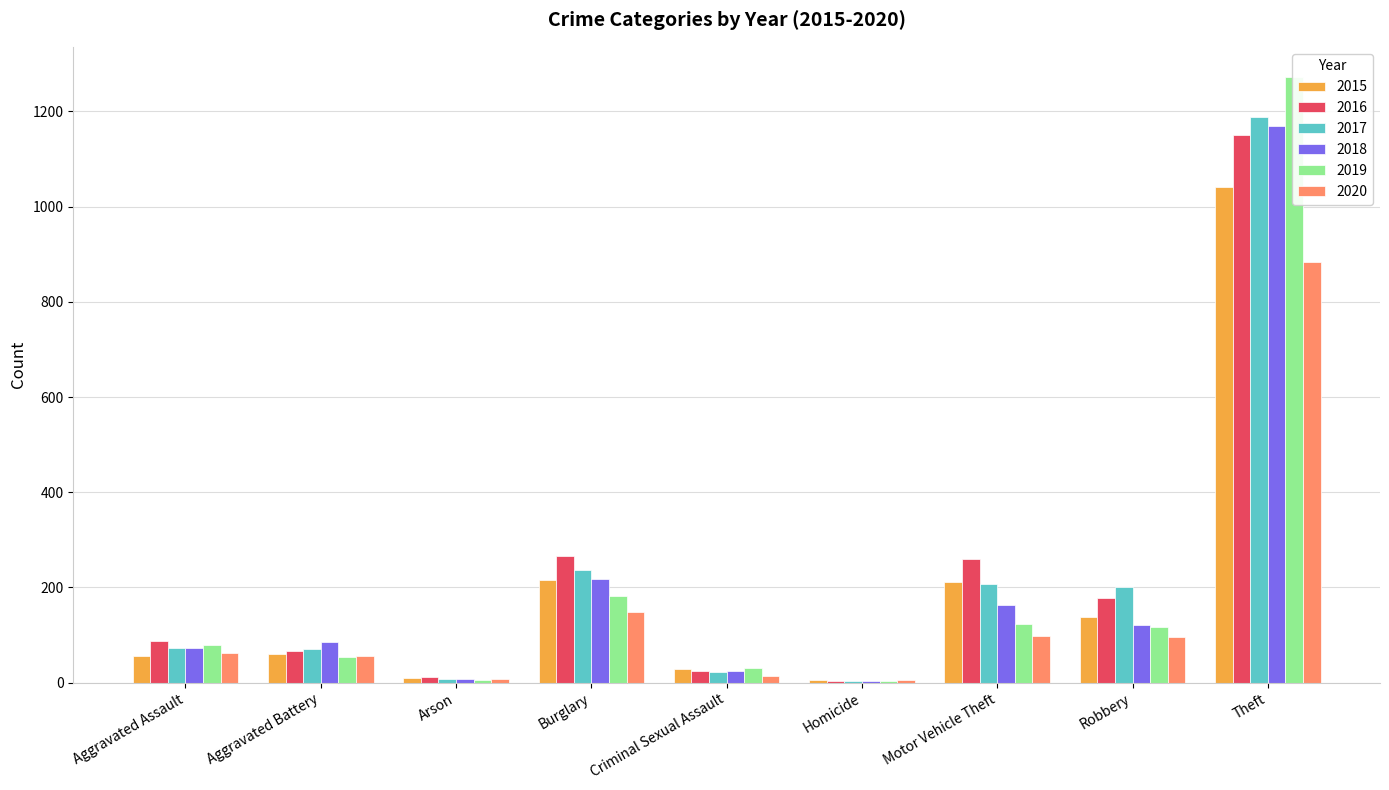

What is the label of the 9th bar from the left?

Theft